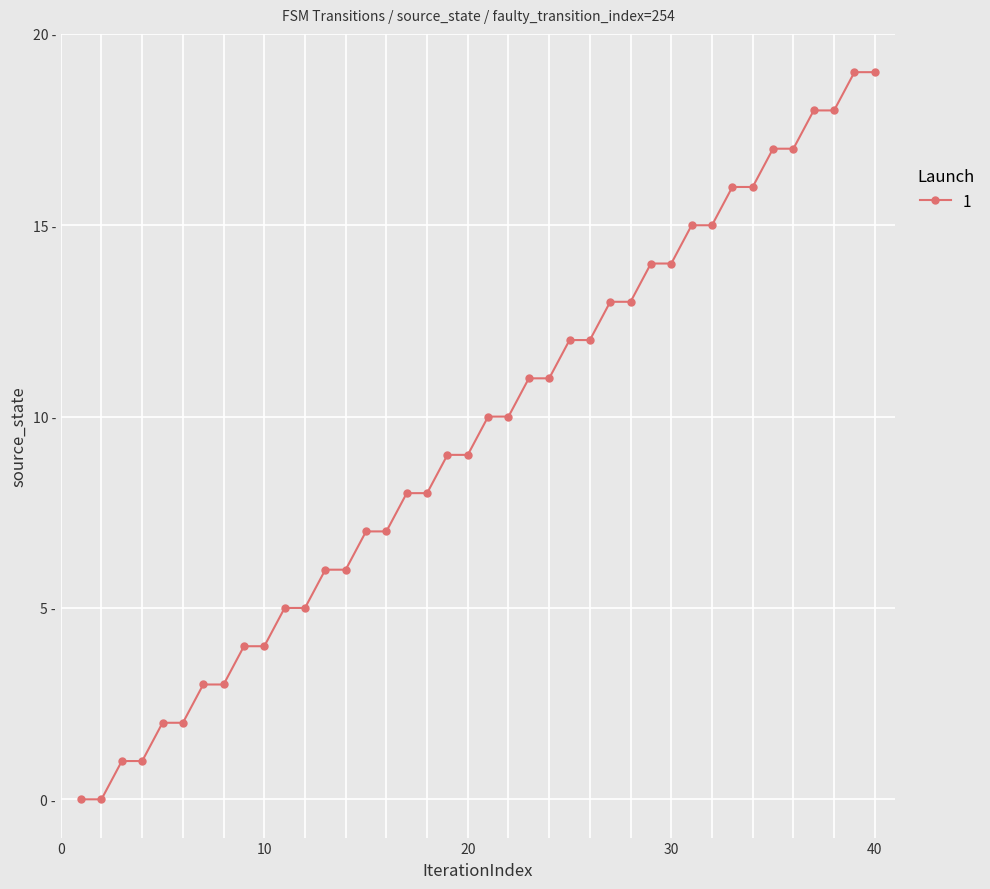

Where is the data nearest to the value 9?

19